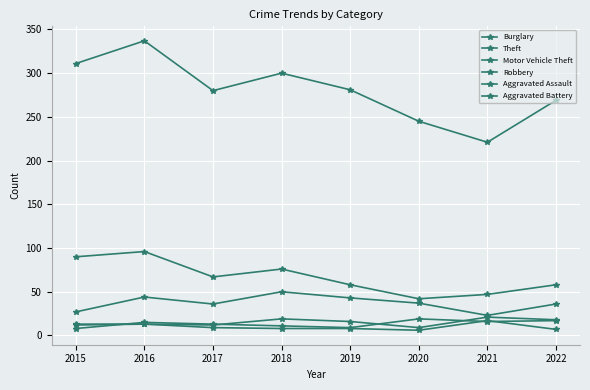

How many lines are shown in the chart?

6